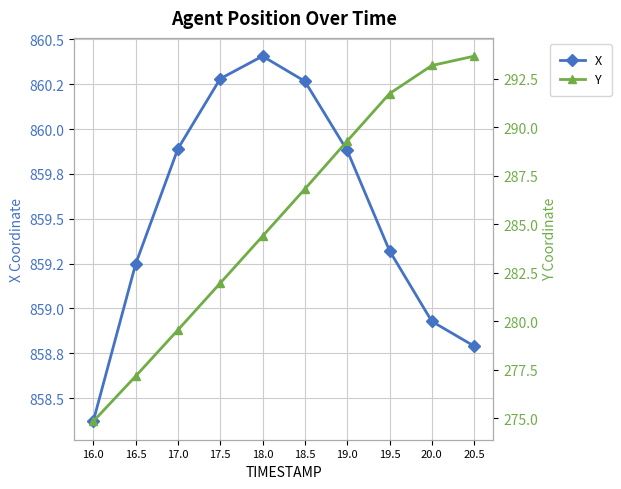

Reading right to left, transcribe all the data shown in this chart.

X: 858.8	858.9	859.3	859.9	860.3	860.4	860.3	859.9	859.2	858.4
Y: 293.7	293.2	291.7	289.3	286.8	284.4	282.0	279.5	277.2	274.8